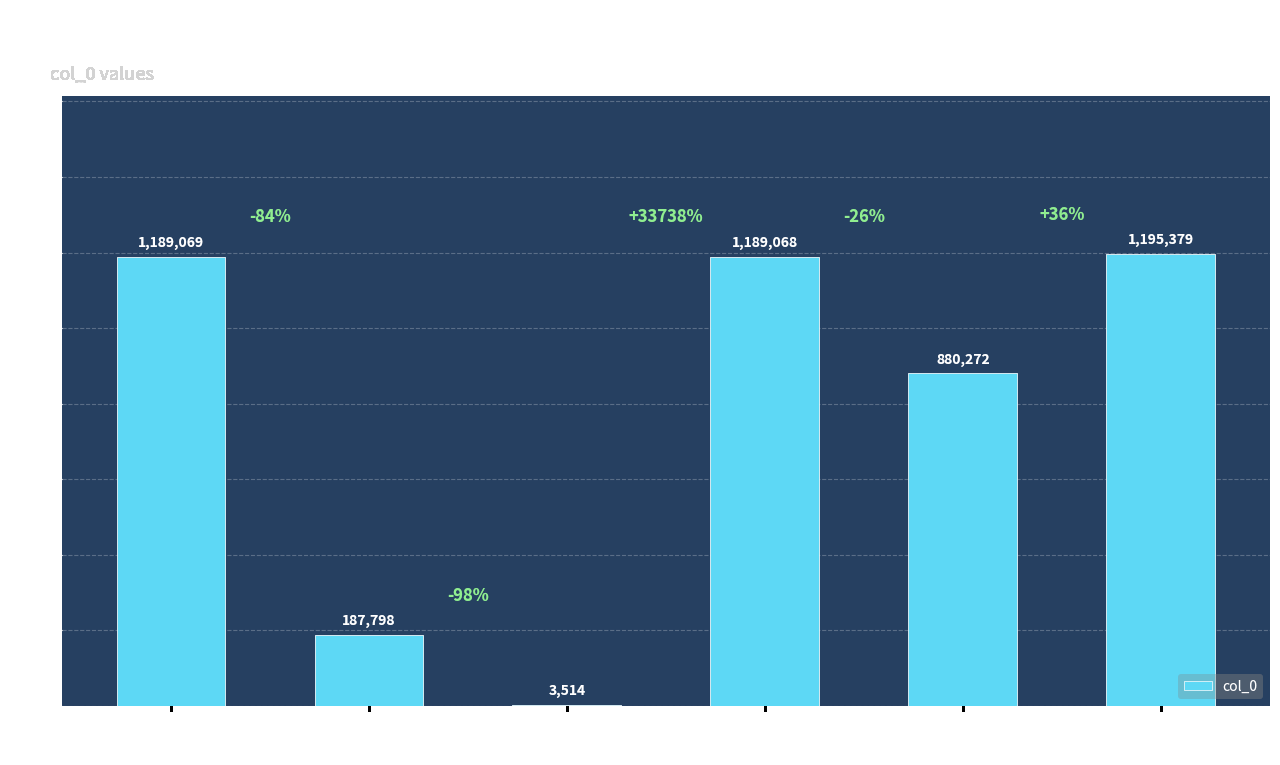

What is the average value?

774183